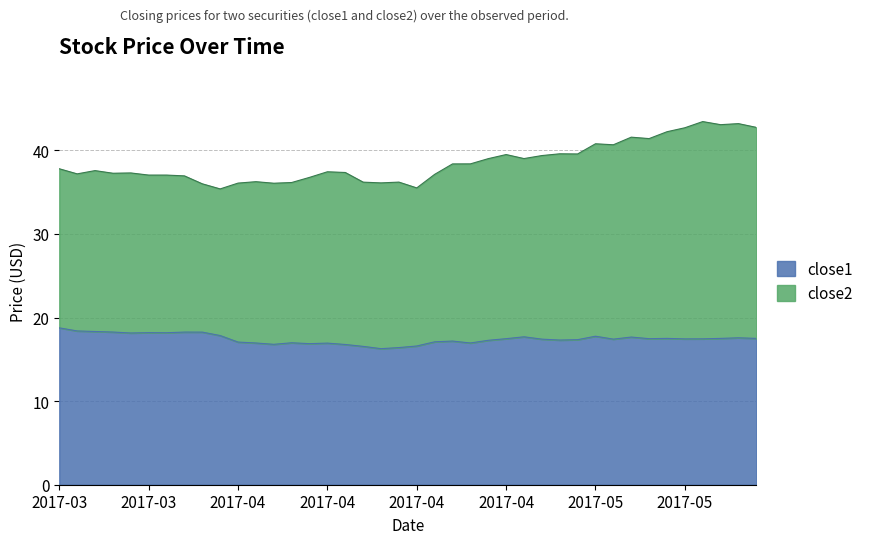

What is the difference between the maximum and second lowest values in the close2 series?

7.9